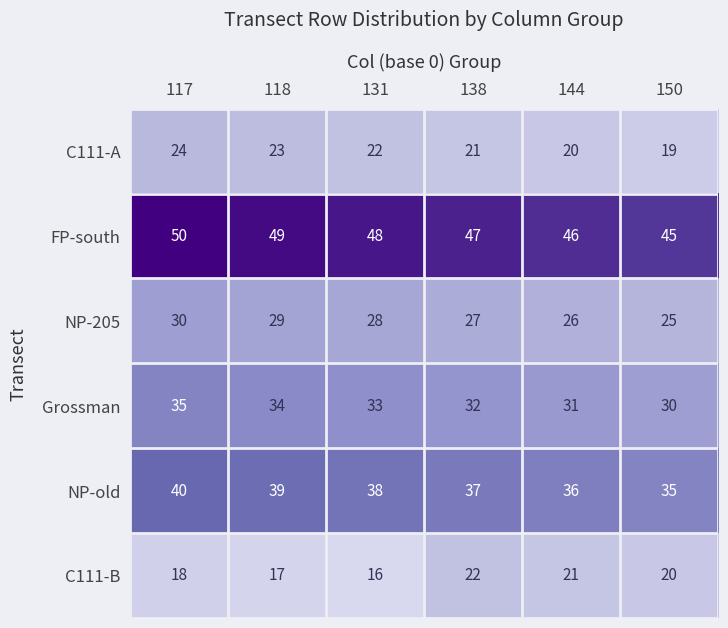

Count the number of categories in the chart.

6